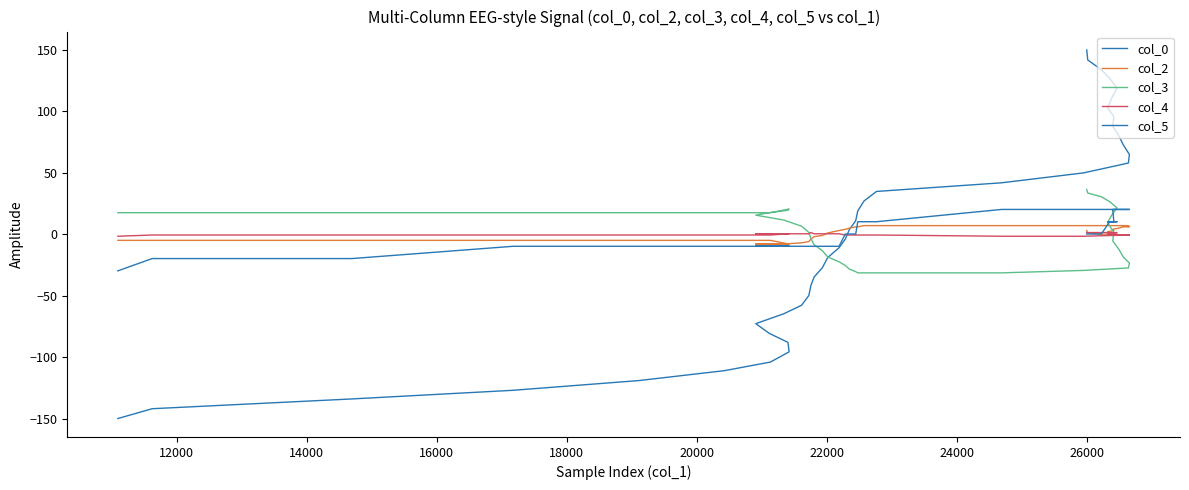

Reading left to right, list all the values displayed in this chart.

col_0: -150.0	-142.0	-134.0	-127.0	-119.1	-111.0	-104.0	-95.8	-88.0	-80.7	-72.8	-64.7	-57.8	-49.8	-41.7	-34.9	-27.1	-19.0	-10.9	-3.9	4.0	11.1	19.1	27.1	34.9	41.9	50.0	58.0	65.0	73.0	80.0	88.0	96.0	103.1	111.0	119.0	127.0	134.0	142.0	150.1
col_2: -4.9	-4.9	-4.9	-4.9	-4.9	-4.9	-4.9	-7.9	-7.9	-7.9	-7.9	-7.9	-6.9	-5.9	-3.9	-1.9	-0.9	1.1	3.1	4.1	5.1	6.1	6.1	7.1	7.1	7.1	7.1	7.1	6.1	6.1	5.1	4.1	3.1	2.1	1.1	1.1	0.1	0.1	1.1	3.1
col_3: 17.6	17.6	17.6	17.6	17.6	17.6	17.6	20.6	19.6	17.6	15.6	11.6	6.6	1.6	-3.4	-8.4	-13.4	-18.4	-22.4	-25.4	-28.4	-30.4	-31.4	-31.4	-31.4	-31.4	-29.4	-27.4	-23.4	-18.4	-12.4	-5.4	1.6	9.6	15.6	21.6	26.6	30.6	33.6	36.6
col_4: -1.6	-0.6	-0.6	-0.6	-0.6	-0.6	-0.6	0.4	0.4	0.4	0.4	0.4	0.4	0.4	1.4	0.4	0.4	0.4	0.4	-0.6	-0.6	-0.6	-0.6	-0.6	-0.6	-1.6	-1.6	-0.6	-0.6	-0.6	-0.6	-0.6	0.4	0.4	0.4	1.4	1.4	1.4	1.4	1.4
col_5: -29.8	-19.8	-19.8	-9.8	-9.8	-9.8	-9.8	-9.8	-9.8	-9.8	-9.8	-9.8	-9.8	-9.8	-9.8	-9.8	-9.8	-9.8	-9.8	0.2	0.2	0.2	10.2	10.2	10.2	20.2	20.2	20.2	20.2	20.2	20.2	20.2	10.2	10.2	10.2	10.2	10.2	0.2	0.2	0.2